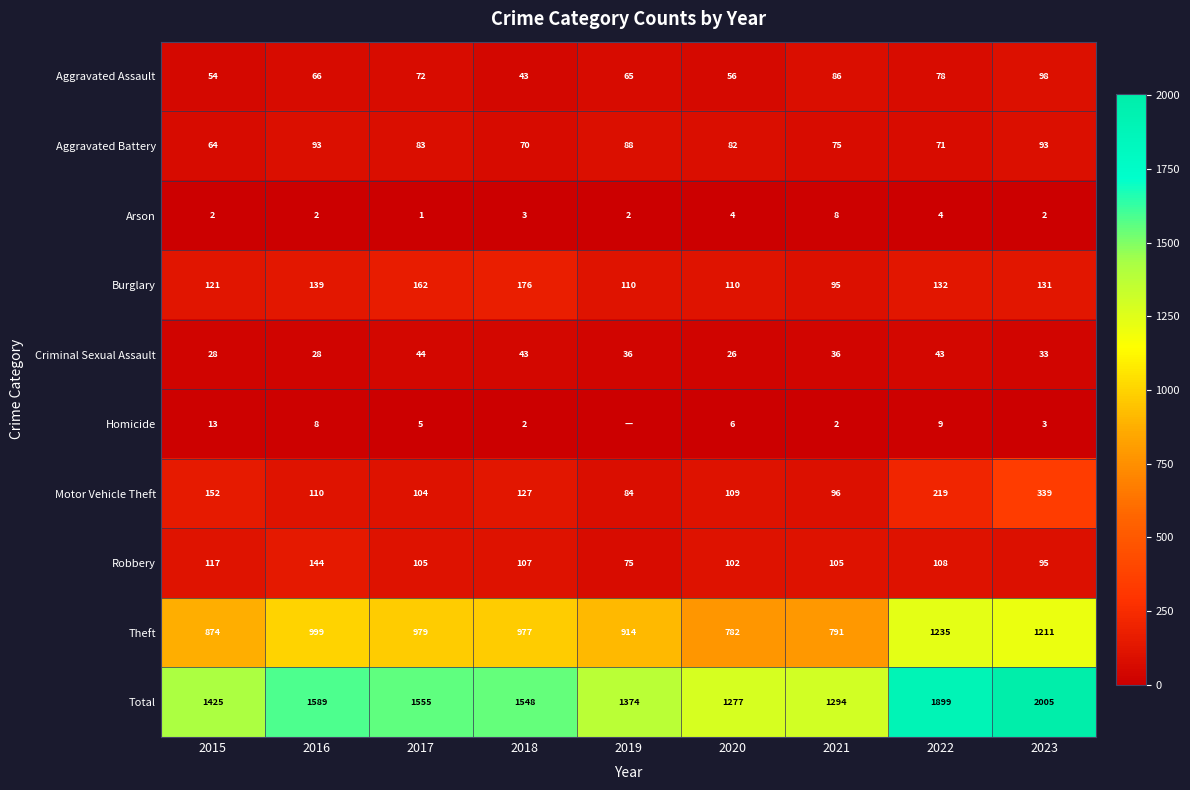

Is the value of Arson at 2020 greater than the value of Robbery at 2023?

No